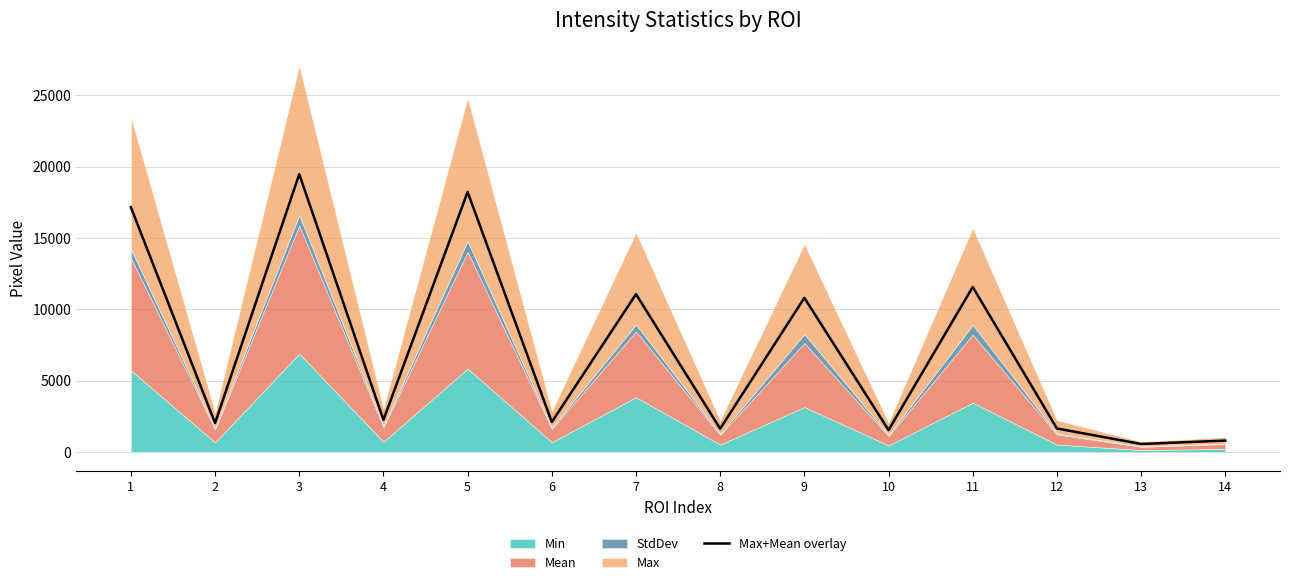

True or false: the data shows 343.4 at 8.

False